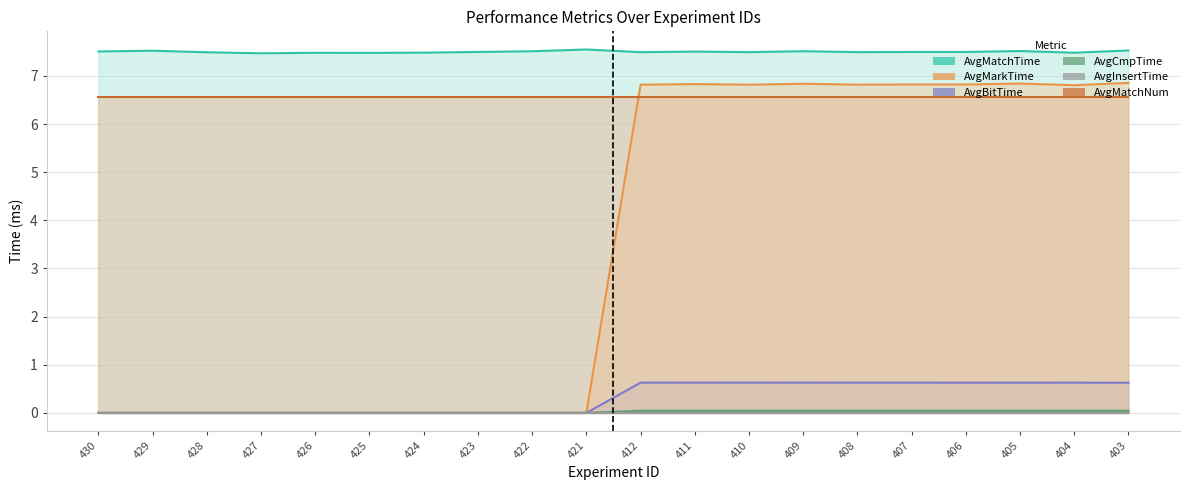

How many AvgBitTime values are between 0 and 1?

20